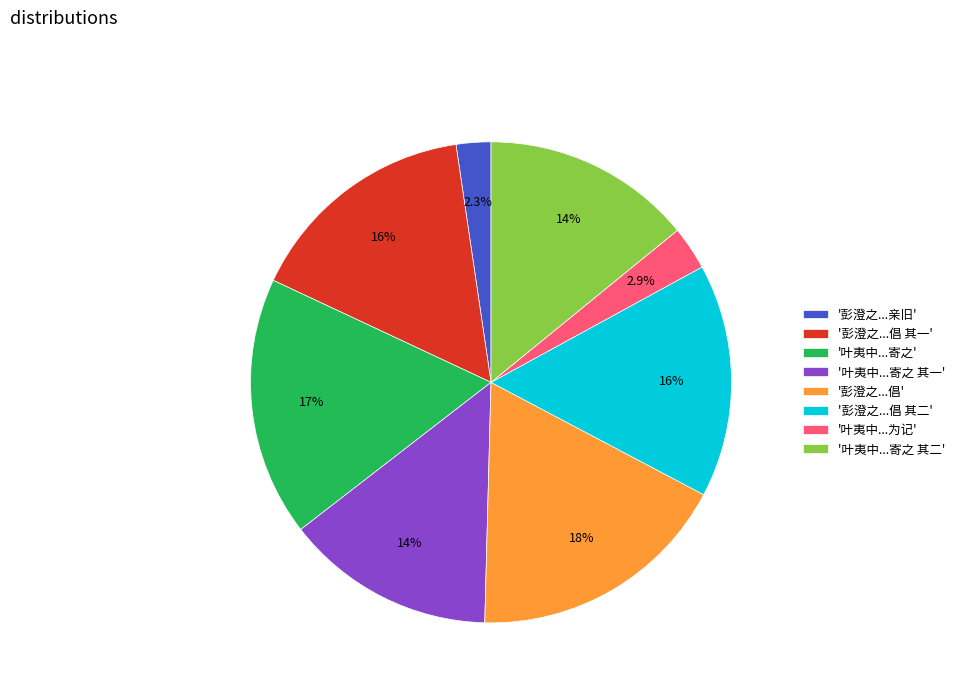

Does '叶夷中...寄之 其一' account for over 50% of the chart?

No